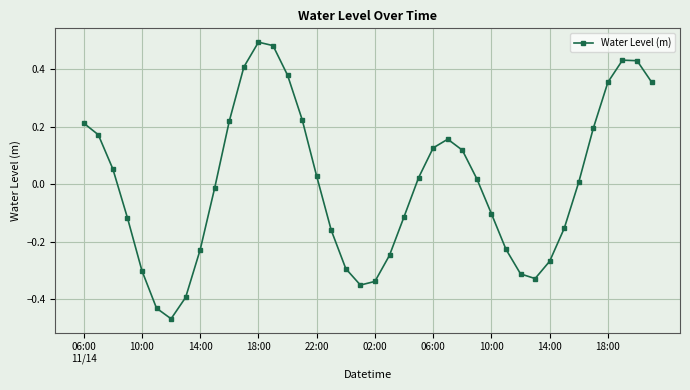

How many interior local peaks (higher than both neighbors) does the data have?

3